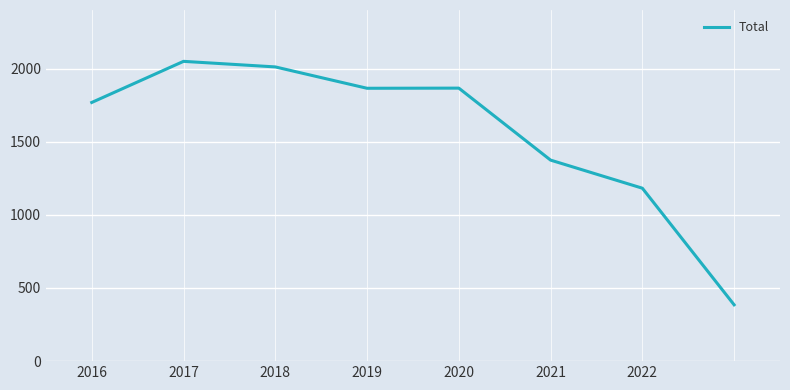

What is the maximum value shown in the chart?

2049